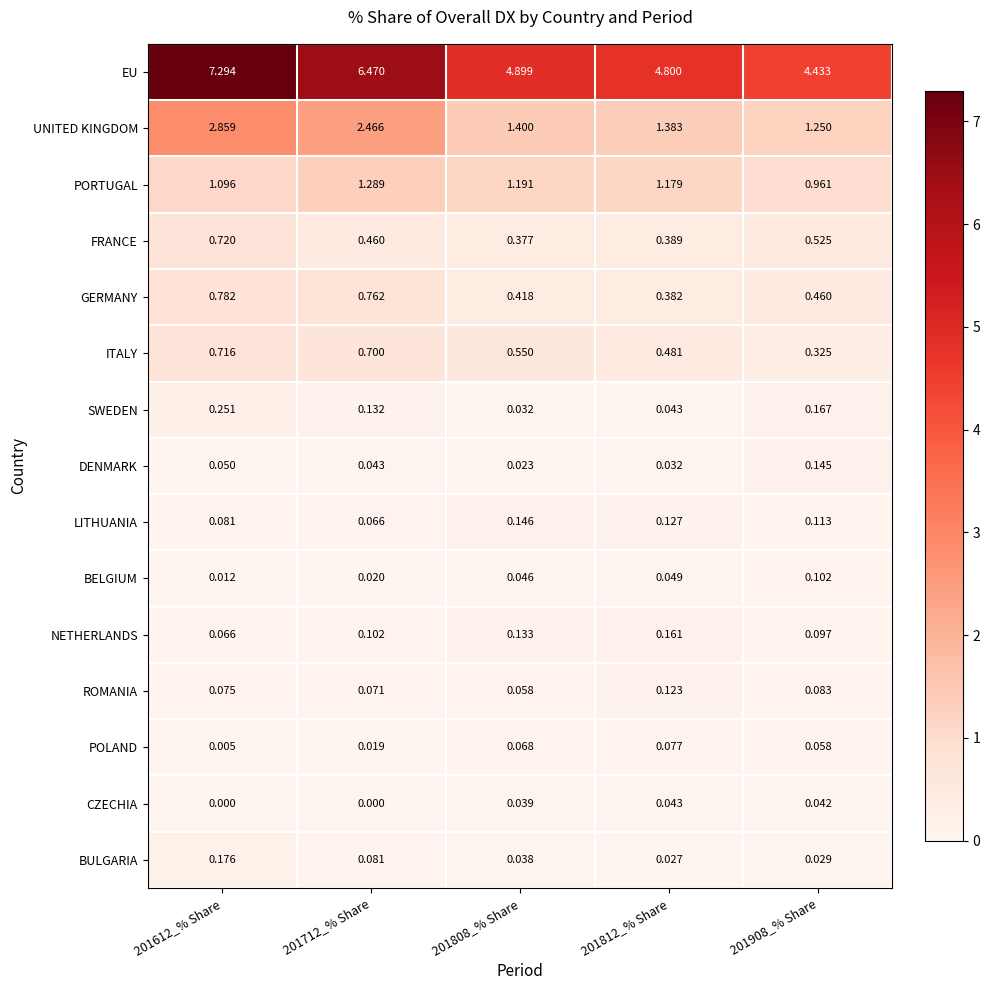

Rank the series by their maximum value, from lowest to highest.

CZECHIA, POLAND, BELGIUM, ROMANIA, DENMARK, LITHUANIA, NETHERLANDS, BULGARIA, SWEDEN, ITALY, FRANCE, GERMANY, PORTUGAL, UNITED KINGDOM, EU